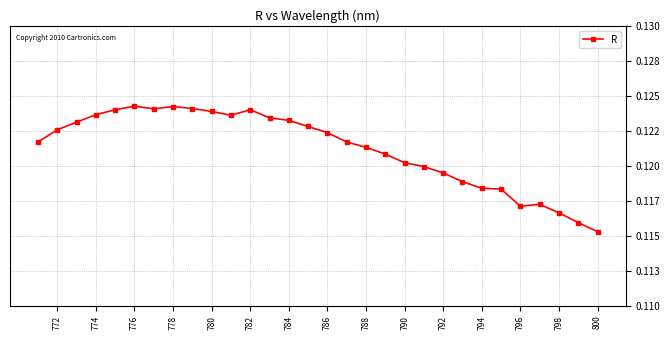

Reading left to right, transcribe all the data shown in this chart.

0.1	0.1	0.1	0.1	0.1	0.1	0.1	0.1	0.1	0.1	0.1	0.1	0.1	0.1	0.1	0.1	0.1	0.1	0.1	0.1	0.1	0.1	0.1	0.1	0.1	0.1	0.1	0.1	0.1	0.1